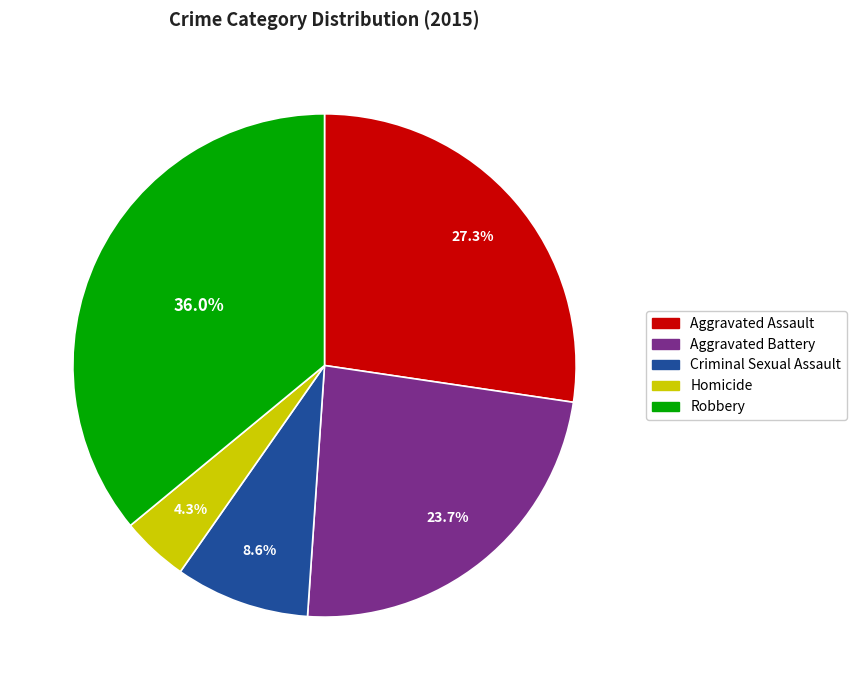

Is Aggravated Assault the majority of the pie?

No